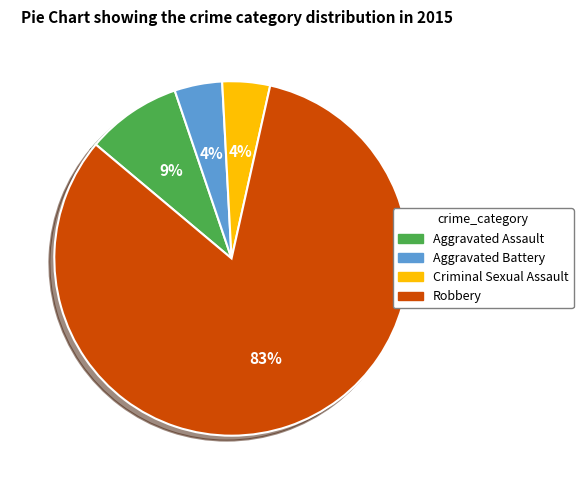

Is the sum of Aggravated Battery and Aggravated Assault greater than half?

No